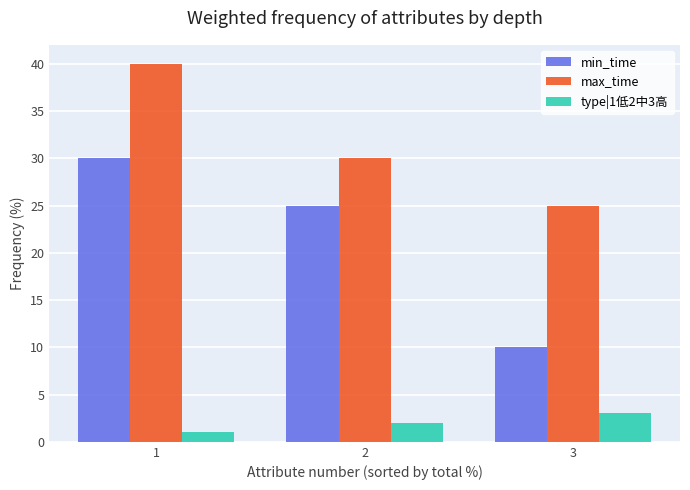

How many categories are shown in the chart?

3